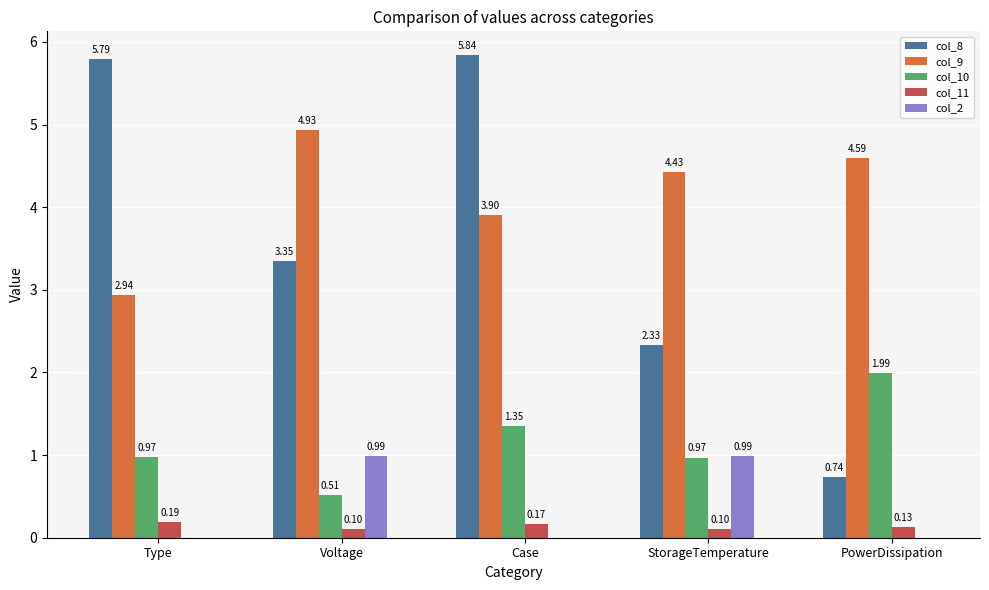

Is the value of col_10 at Case greater than the value of col_8 at PowerDissipation?

Yes